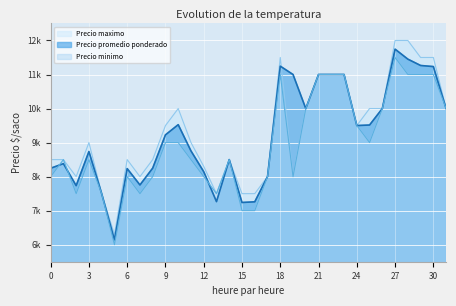

True or false: Precio minimo and Precio maximo cross at least once.

False